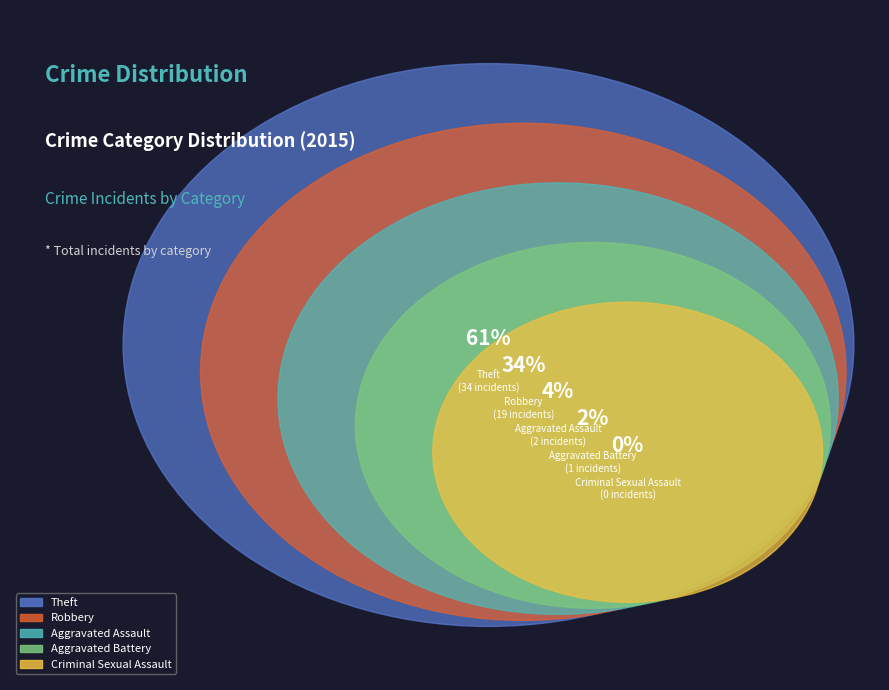

Which slice is the smallest?

Criminal Sexual Assault